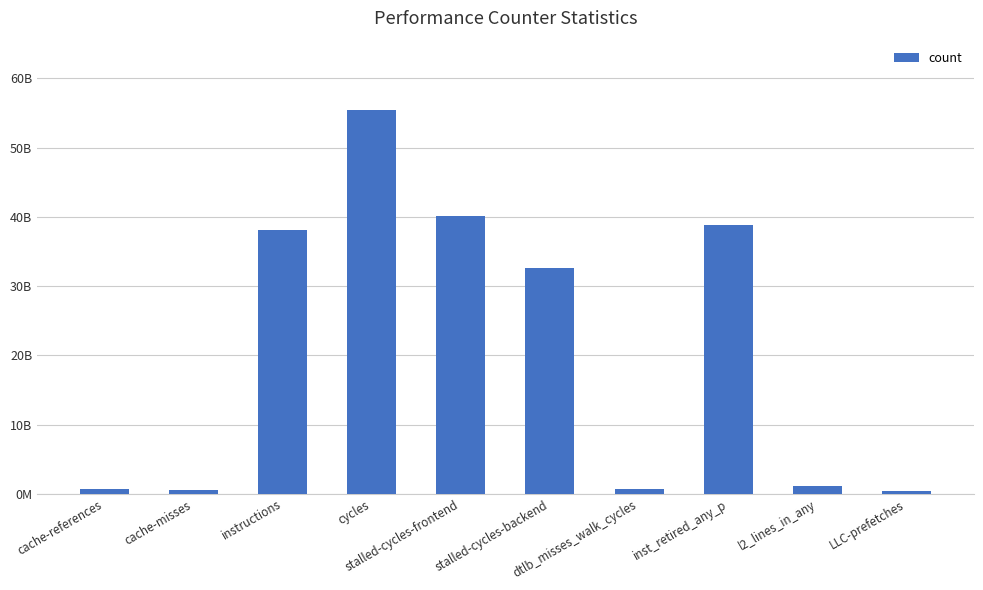

Which category has the lowest value across all series?

LLC-prefetches